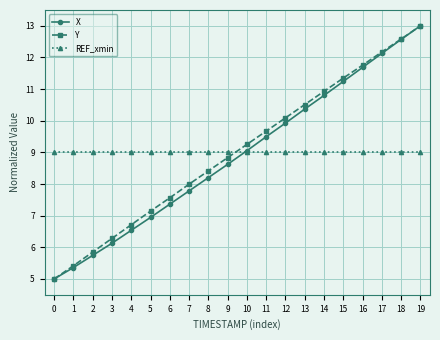

At how many categories does at least one series exceed 12?

3